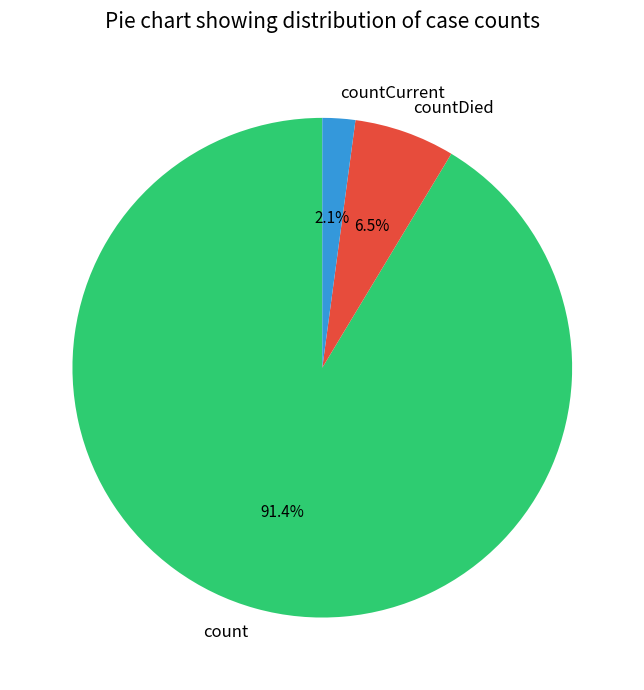

Is the sum of countCurrent and countDied greater than half?

No